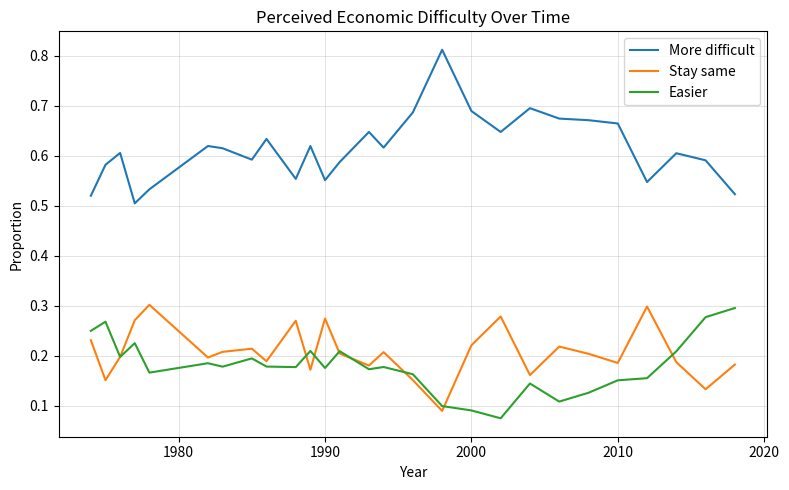

True or false: More difficult and Easier cross at least once.

False